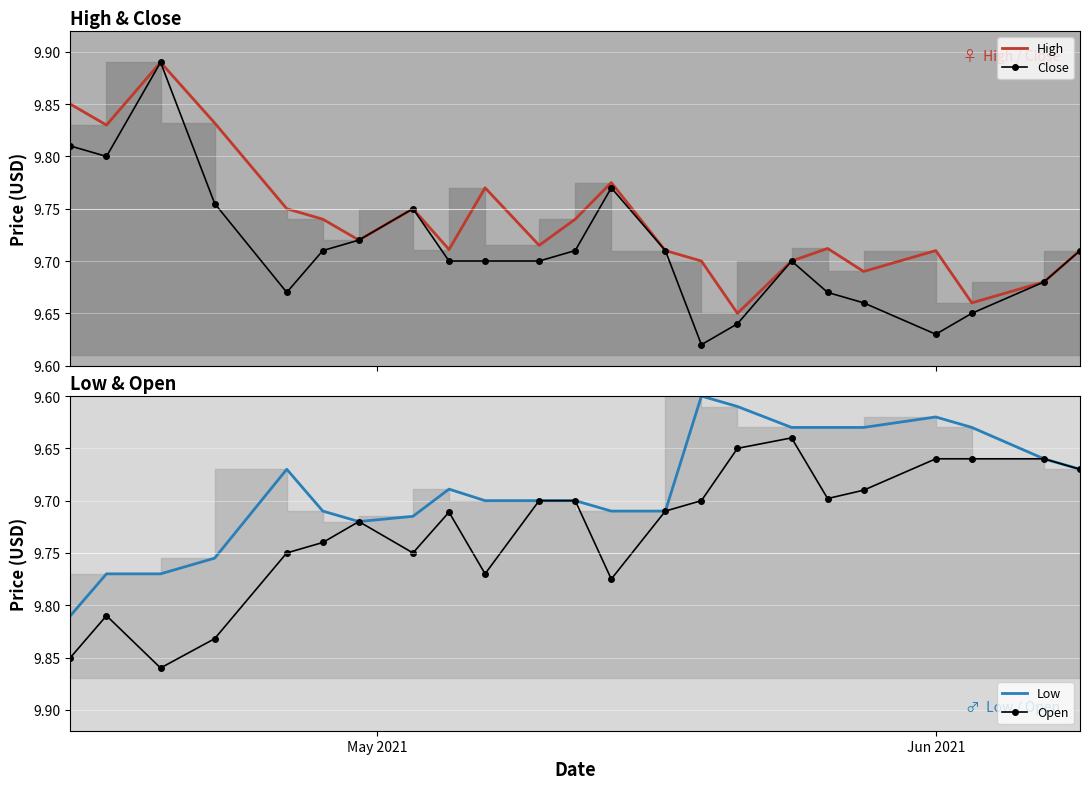

How many Close values are between 9 and 10?

23